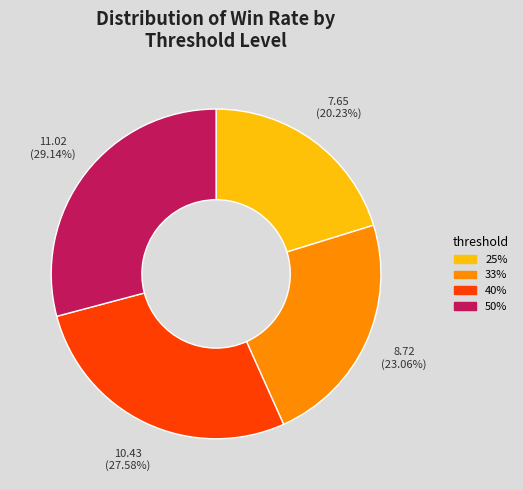

Is 40% the majority of the pie?

No